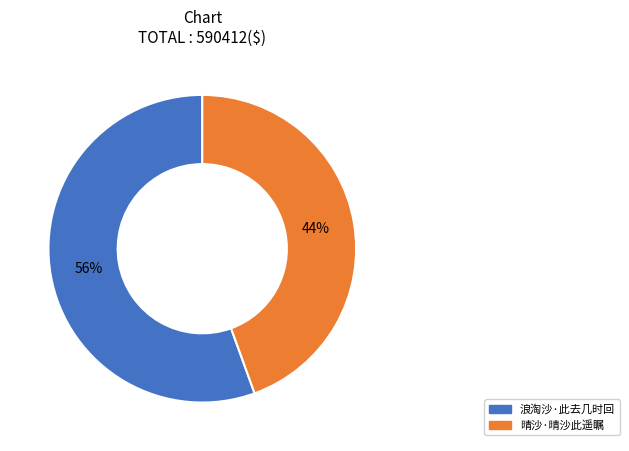

To the nearest percent, what is the average slice percentage?

50%